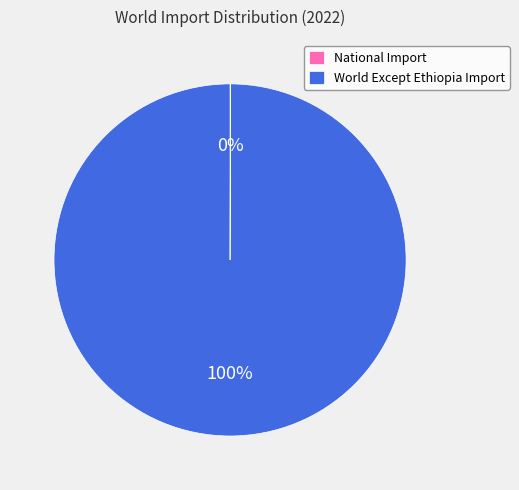

Which slice is the largest?

World Except Ethiopia Import